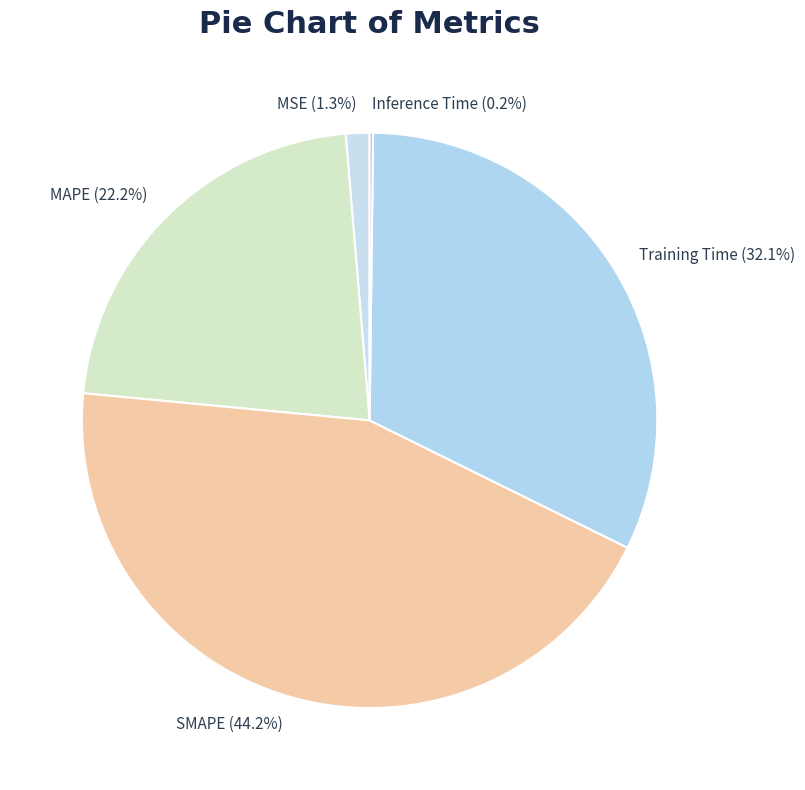

What percentage is the MSE slice, to the nearest percent?

1%